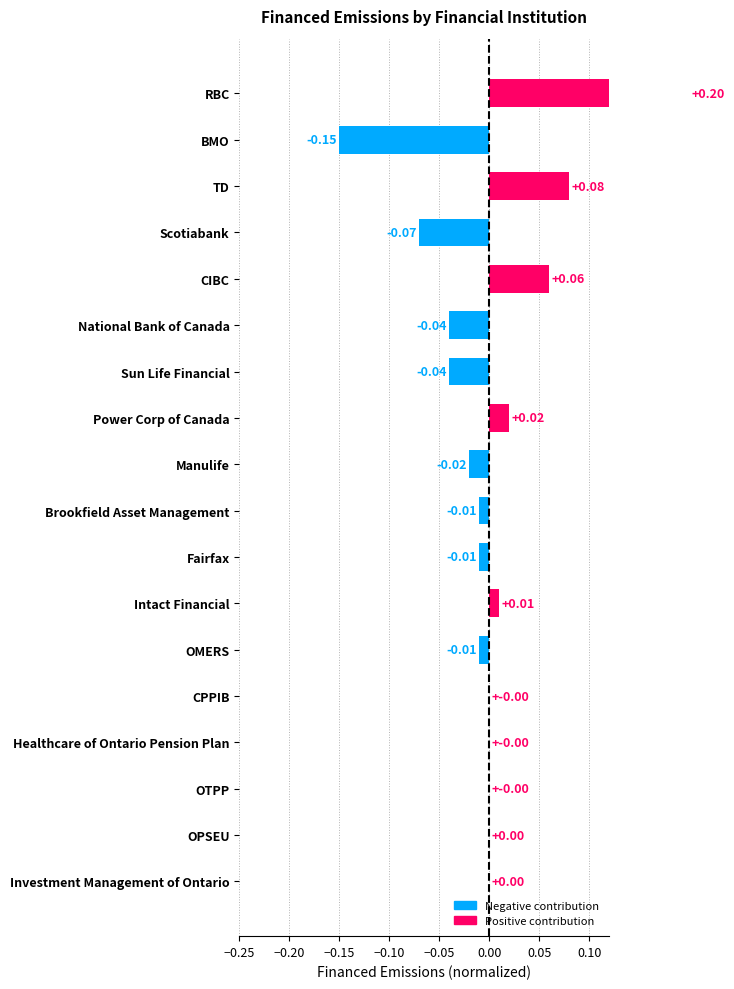

What is the smallest value displayed?

-0.1